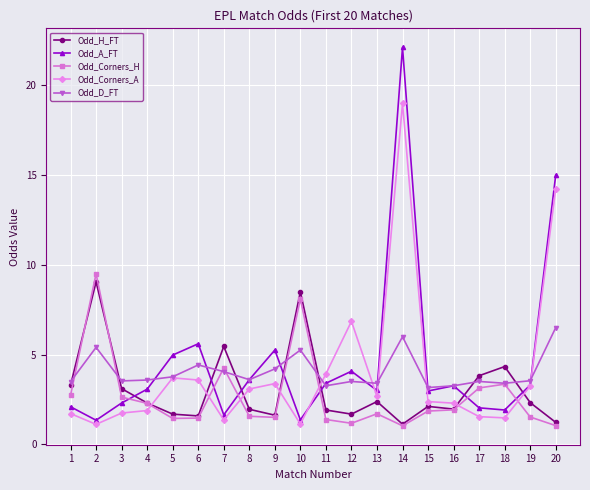

At which category does Odd_A_FT reach its first local peak?

6